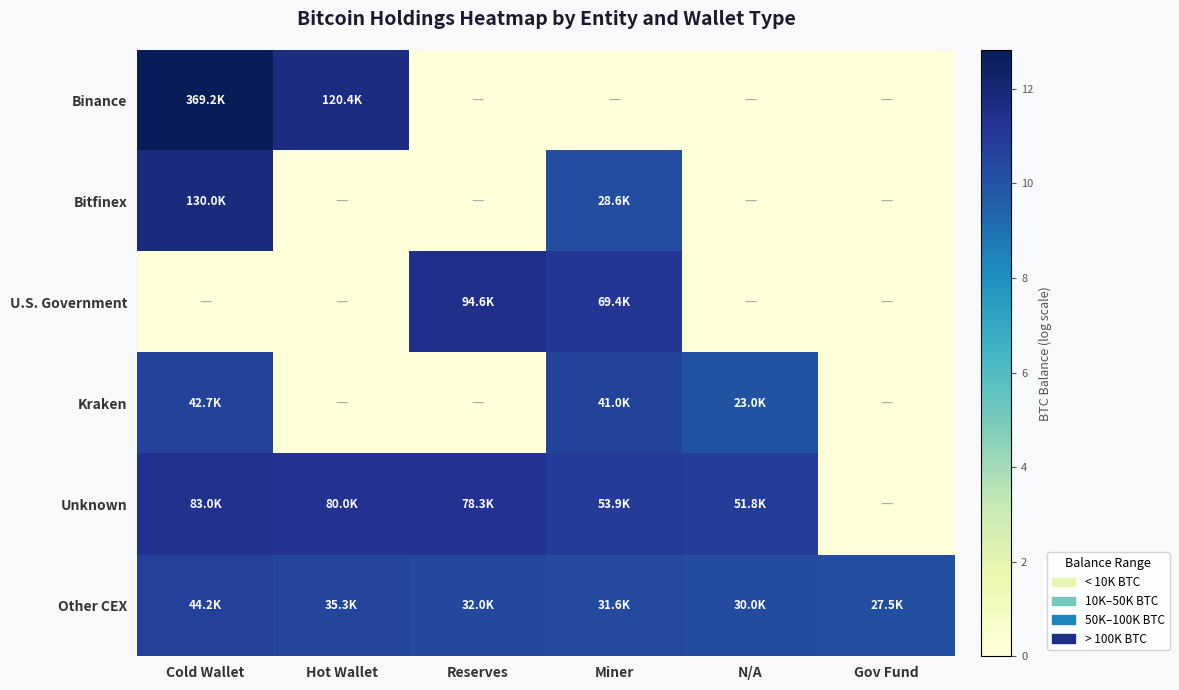

Rank the series at N/A from highest to lowest value.

Unknown, Other CEX, Kraken, Binance, Bitfinex, U.S. Government